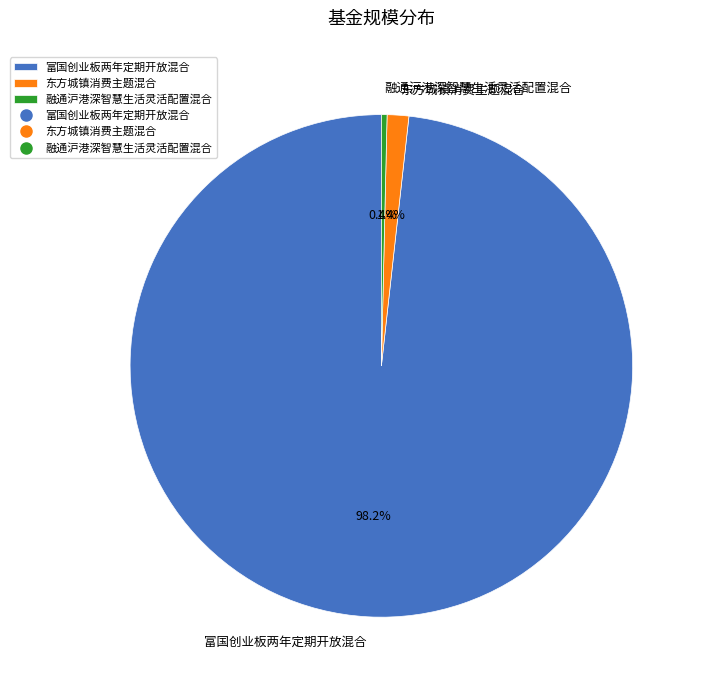

Is 东方城镇消费主题混合 the majority of the pie?

No